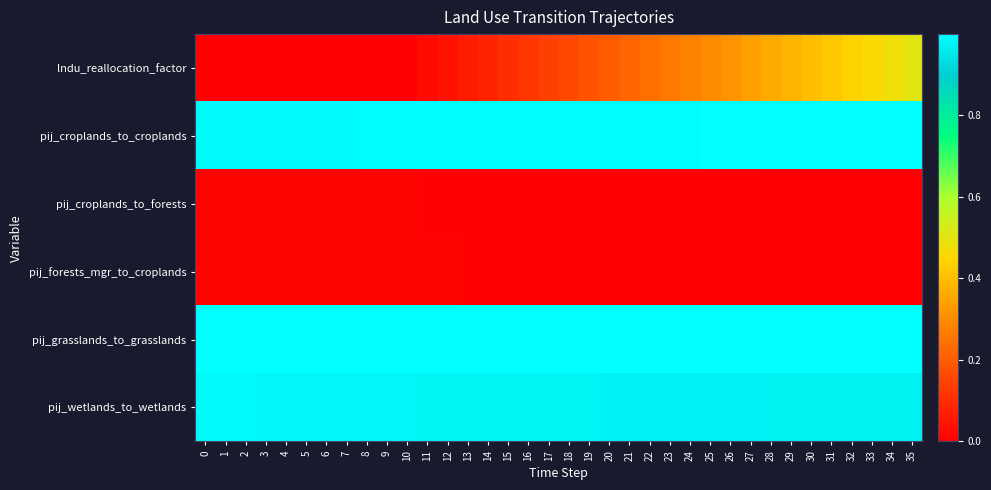

What is the total value across all series at 2?

3.0